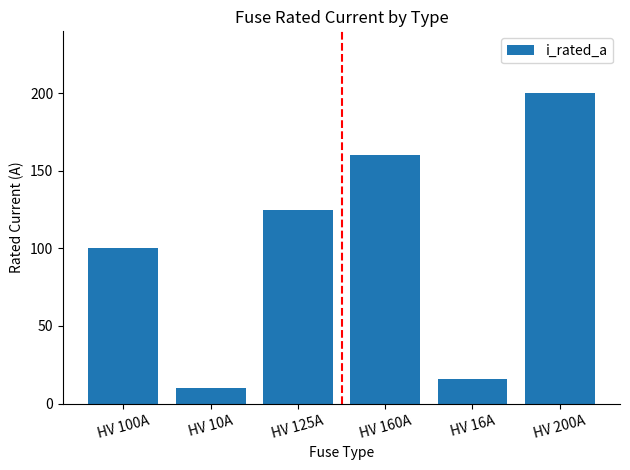

The value at HV 100A is 174. True or false?

False